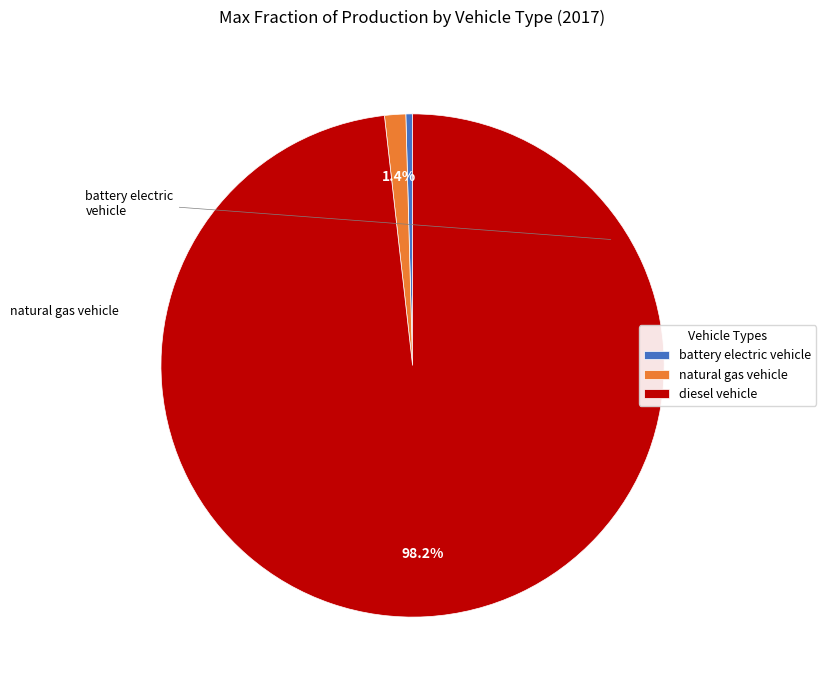

To the nearest percent, what is the difference between the largest and smallest slice percentages?

98%